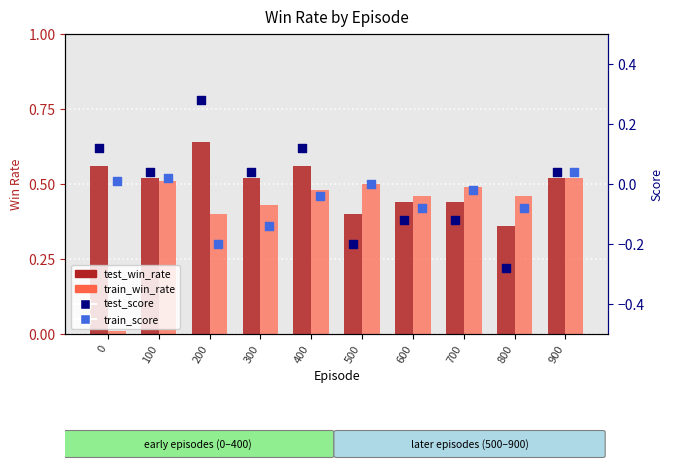

Which series has the largest total across all categories?

test_win_rate